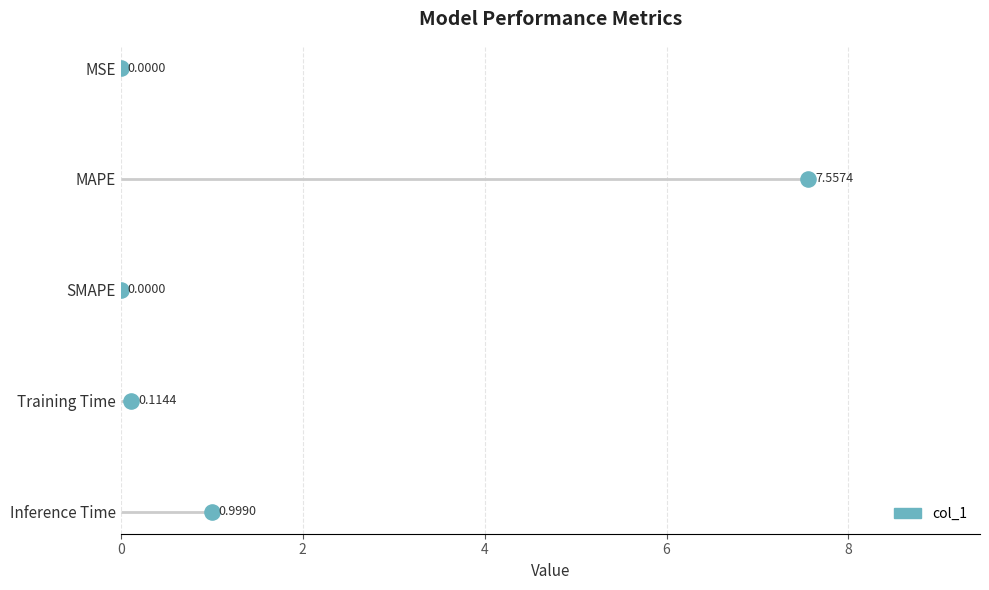

Between 4 and 0, which is larger?

4